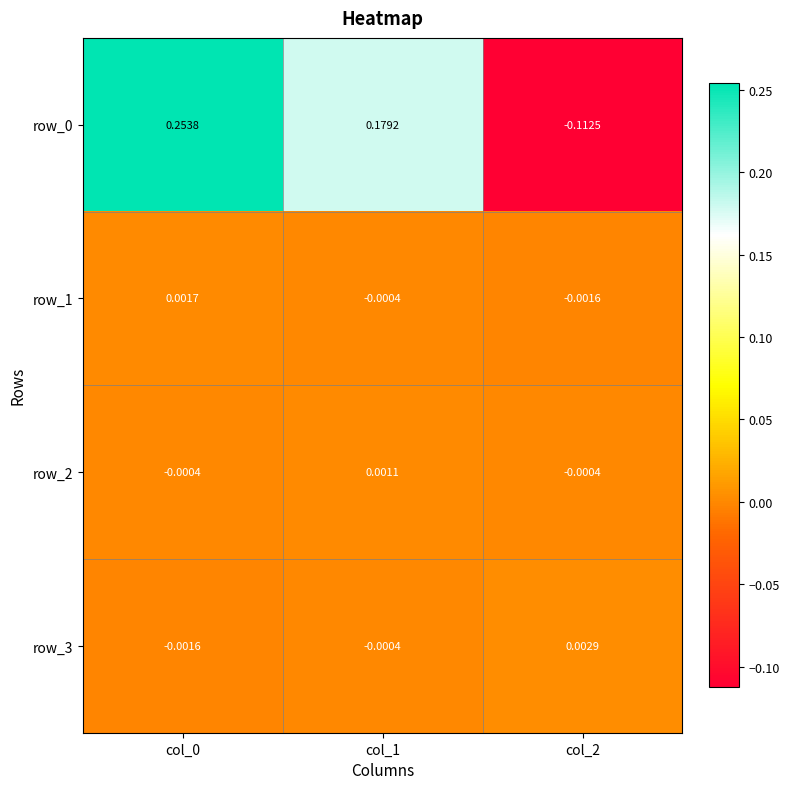

Is the value of row_2 at col_1 greater than the value of row_1 at col_2?

Yes